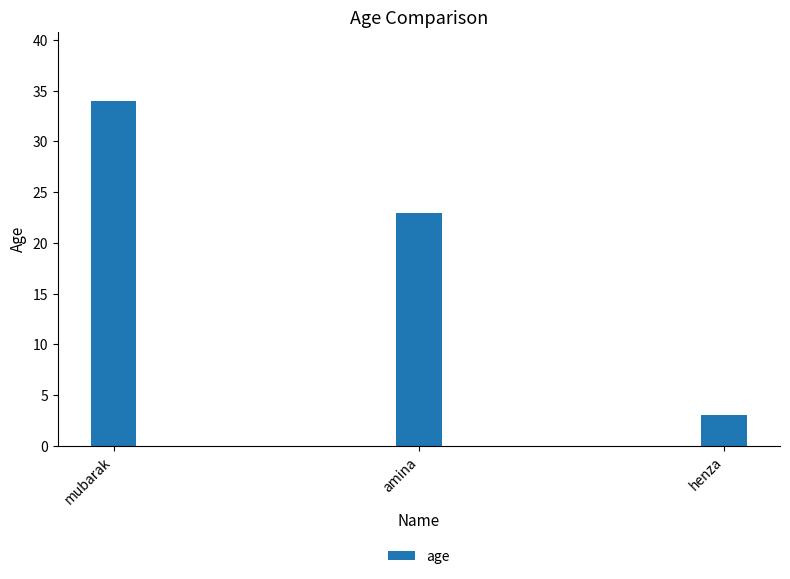

What is the value of the 1st bar from the left?

34